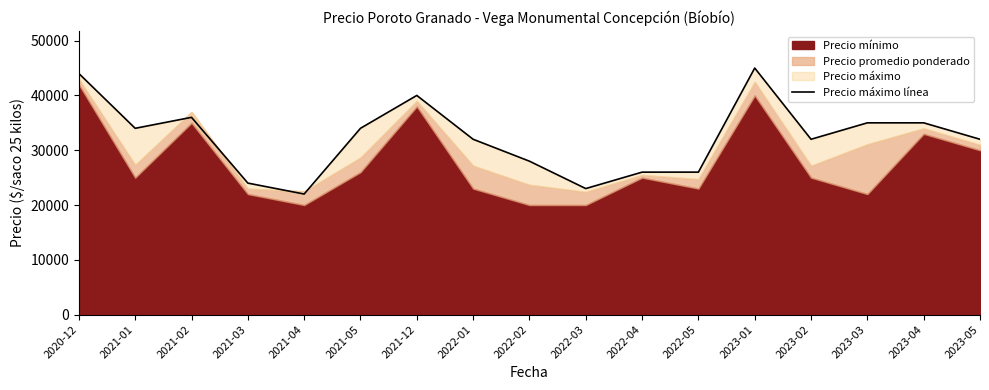

The chart shows a value of 34000 at 2021-01. True or false?

True